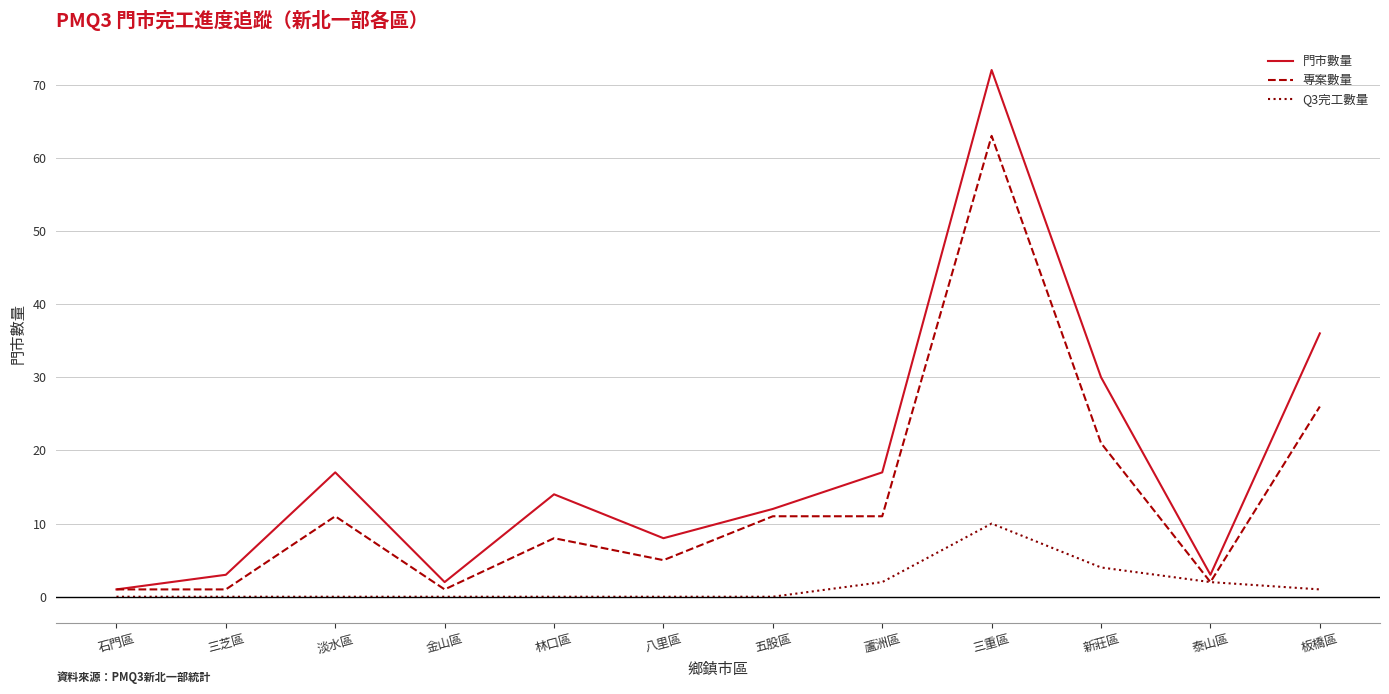

Which series has the largest total across all categories?

門市數量